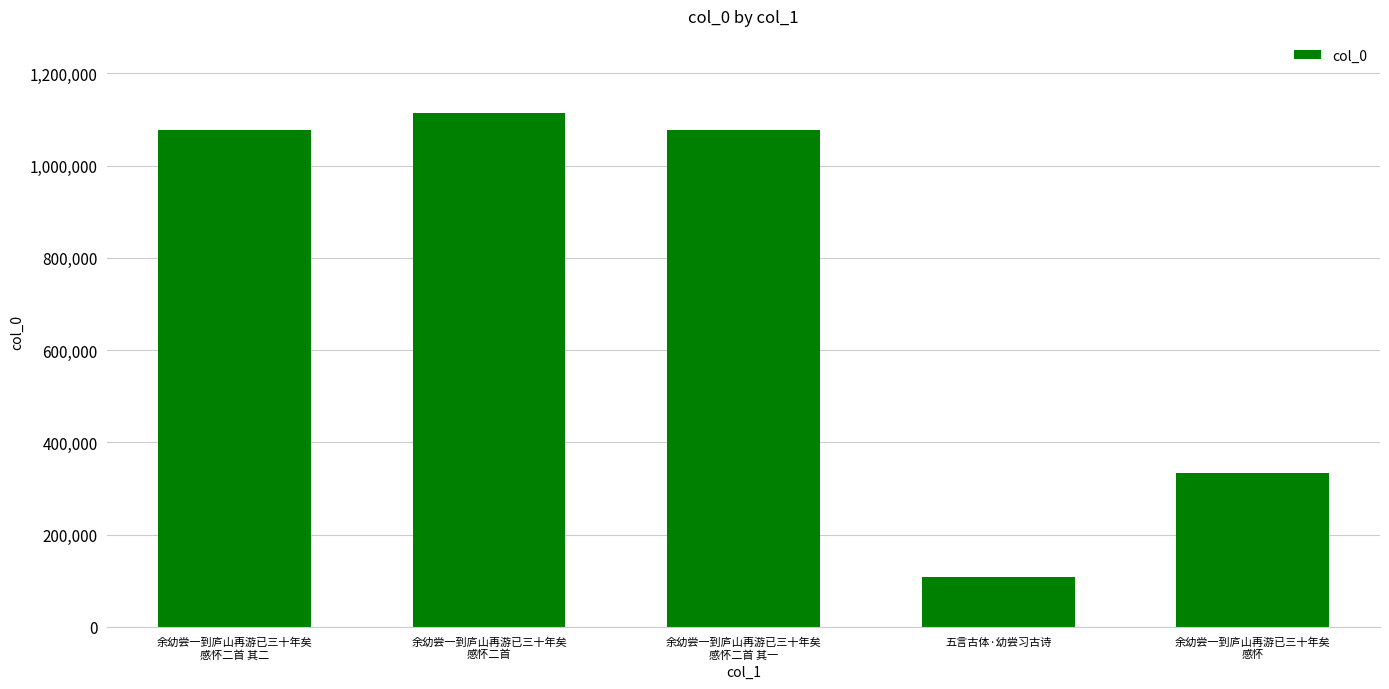

True or false: the data shows 252209 at 余幼尝一到庐山再游已三十年矣
感怀二首 其一.

False